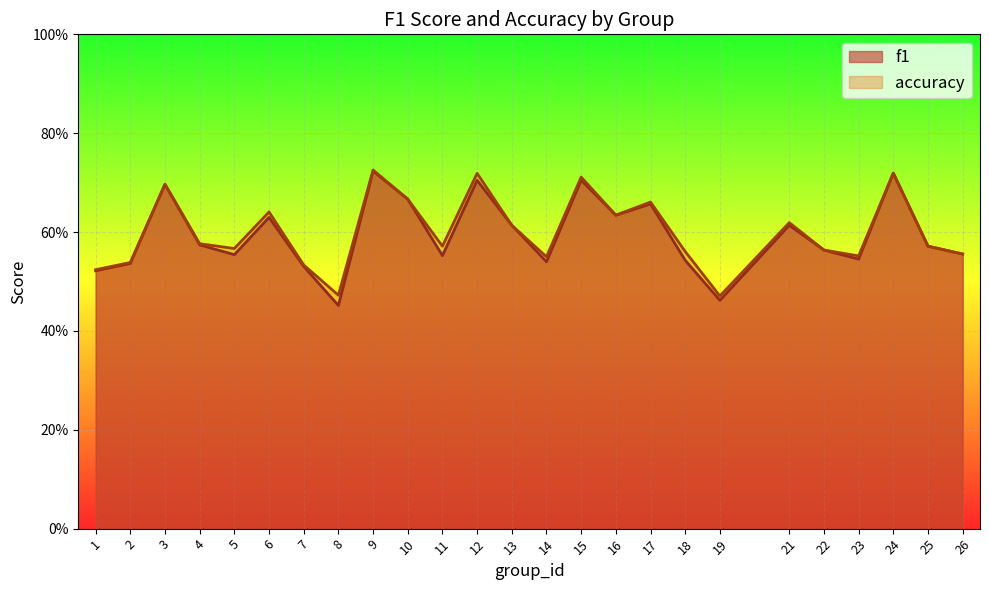

At which category does the chart reach its peak across all series?

9